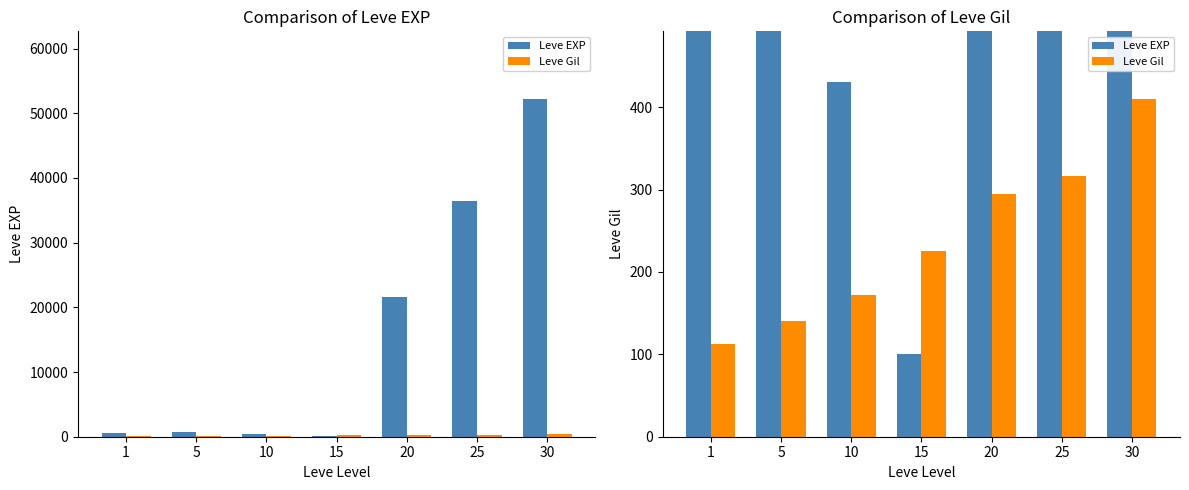

What is the value of the Leve EXP bar at the 2nd from the left?

660